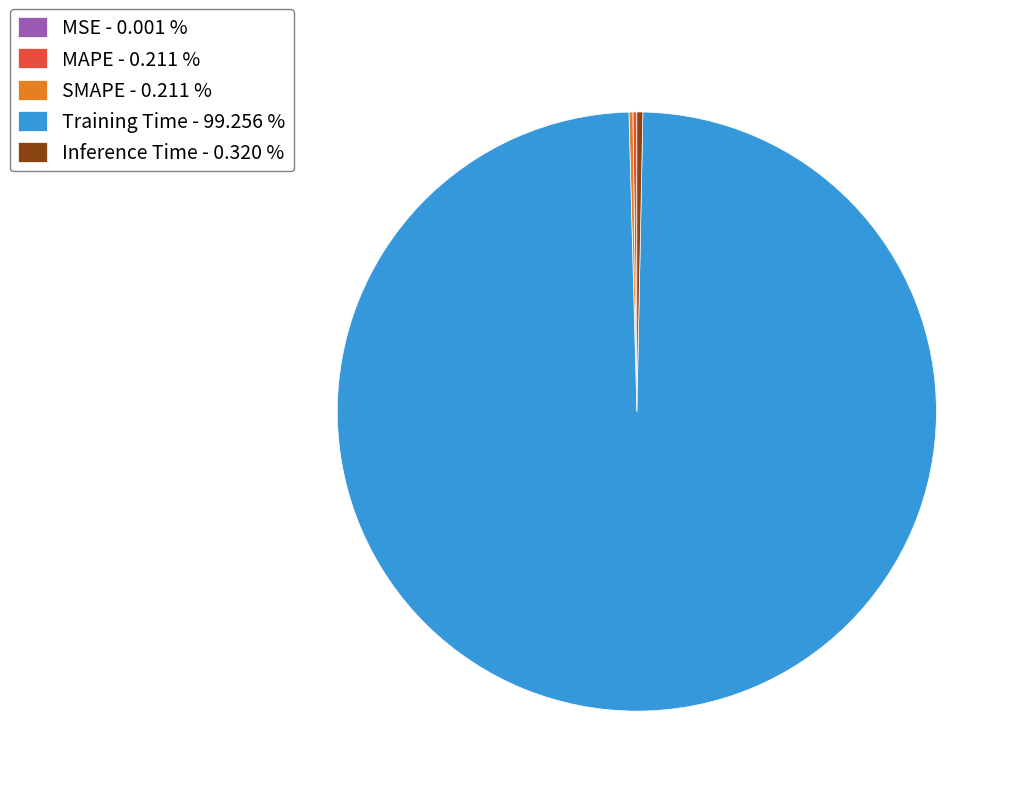

Does Training Time - 99.256 % account for over 50% of the chart?

Yes